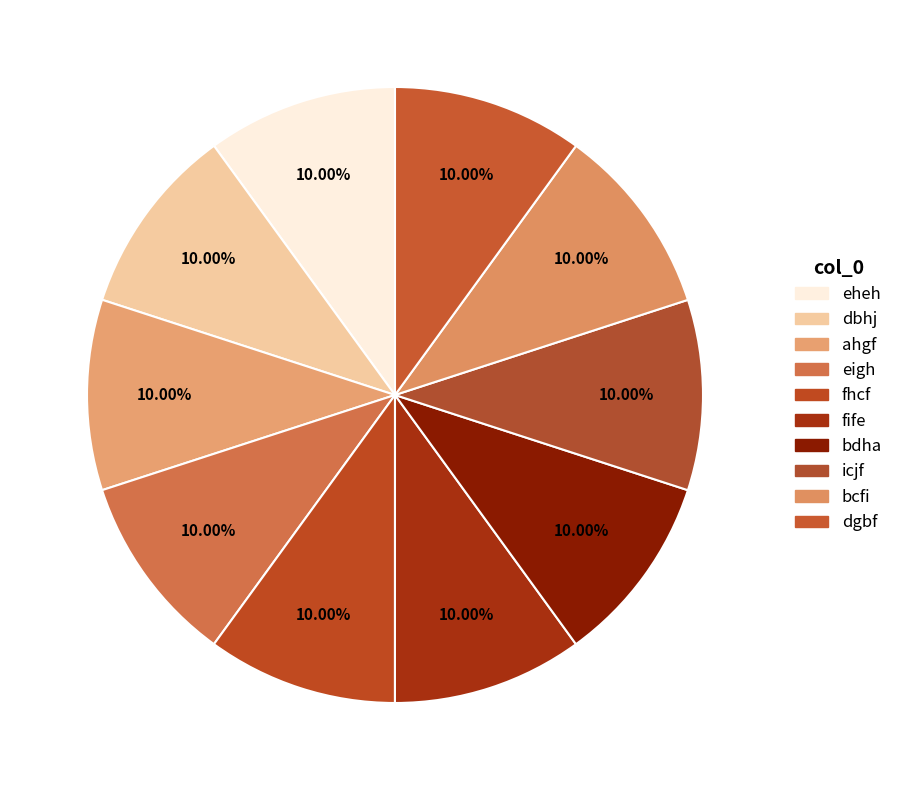

The dgbf slice represents 2% of the pie. True or false?

False